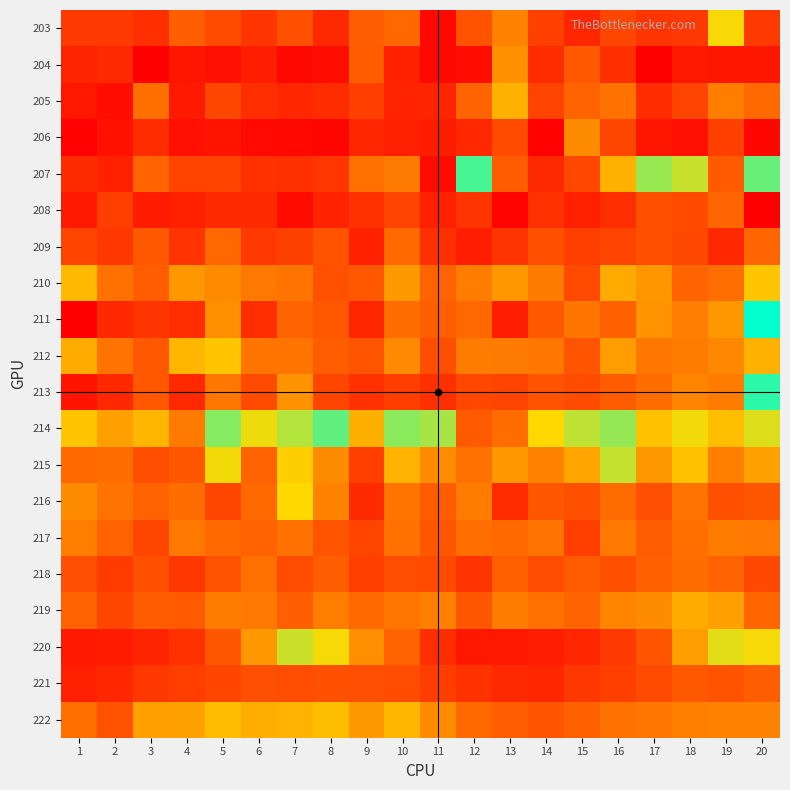

What is the difference between the highest and lowest values at 19?

8303.0